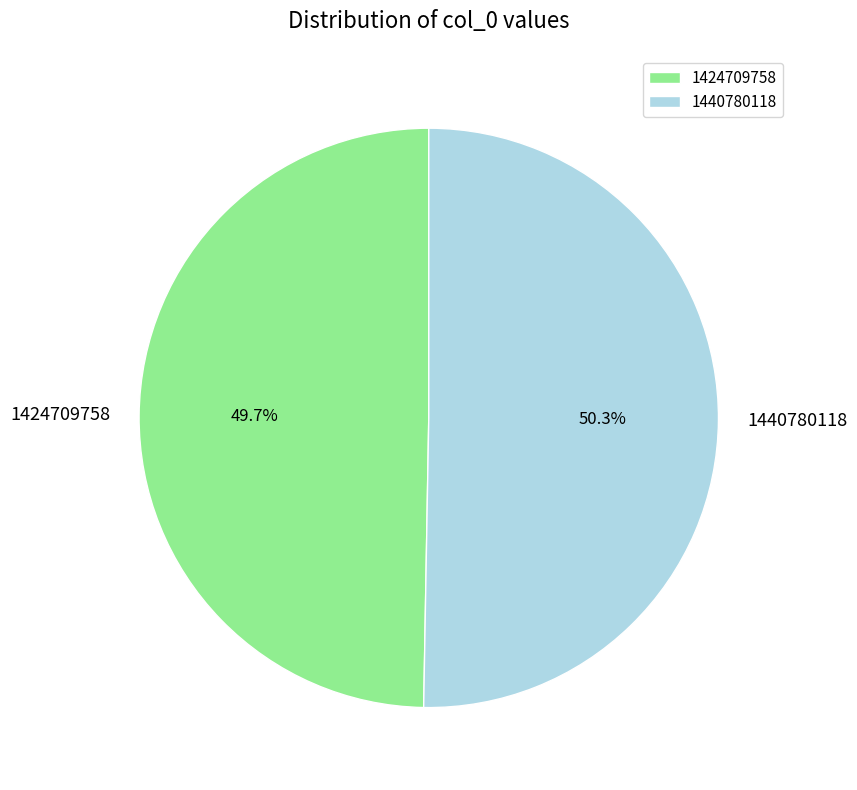

How many segments does this pie chart have?

2